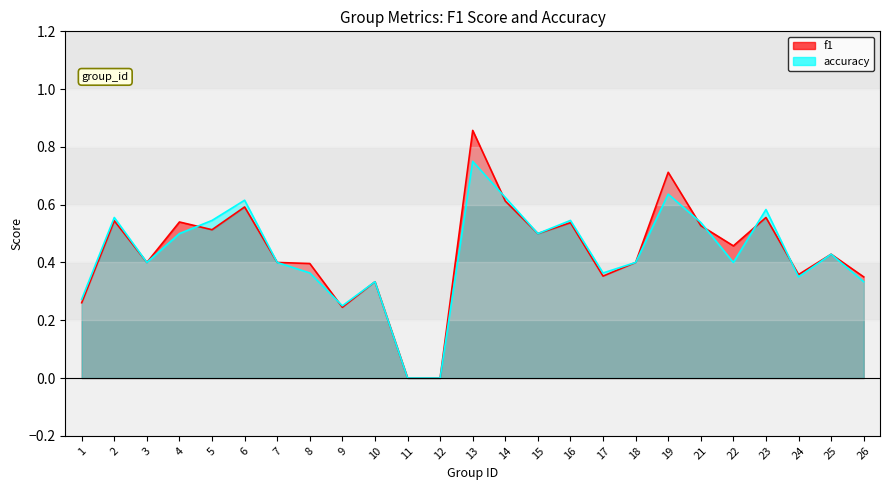

The f1 series shows 0.5 at 21. True or false?

True